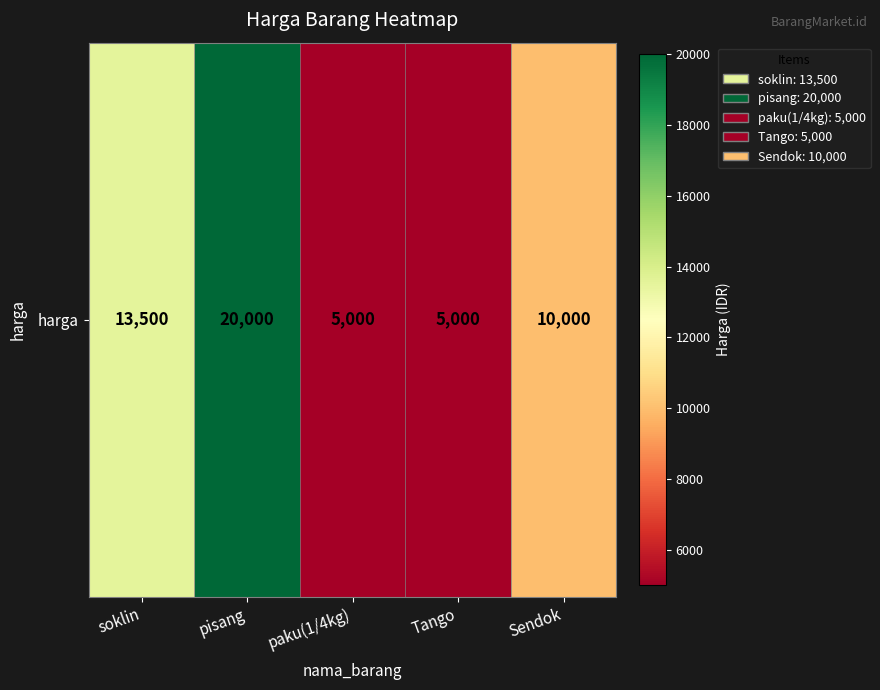

What is the difference between the second highest and second lowest values?

8500